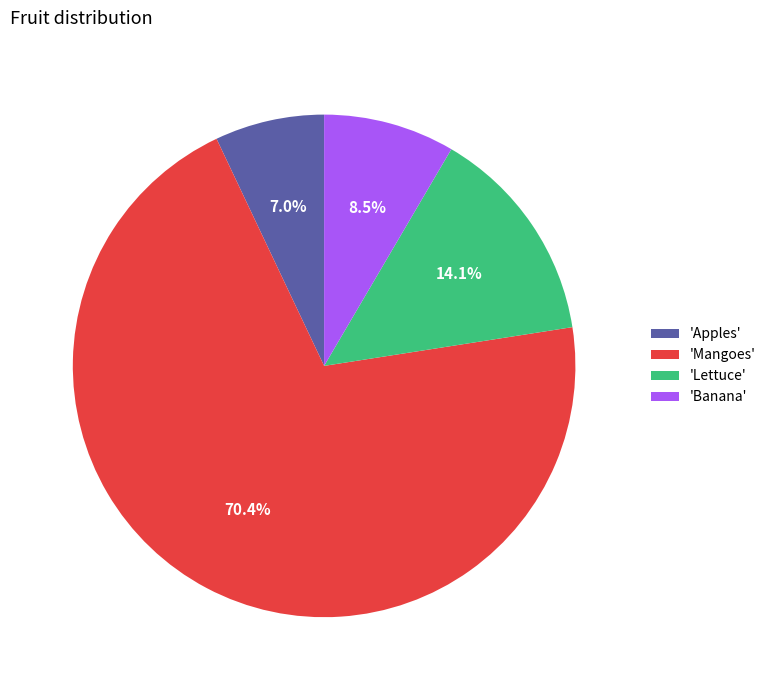

Is the sum of 'Lettuce' and 'Banana' greater than half?

No